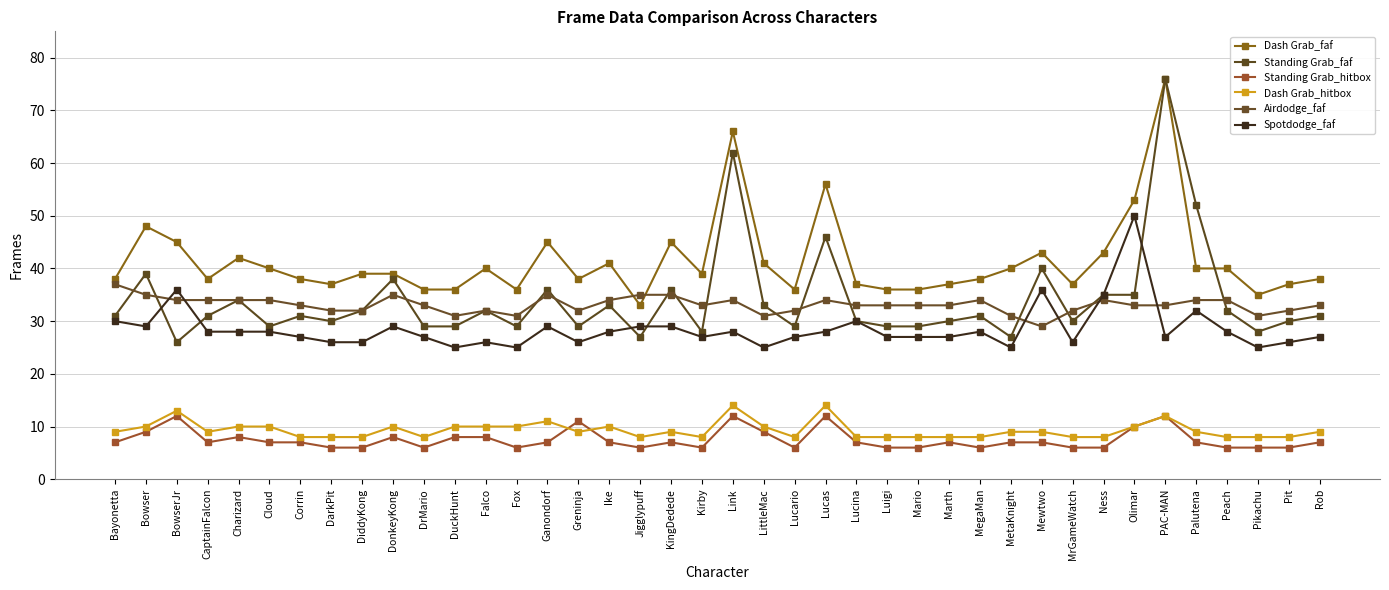

At which category does the chart reach its peak across all series?

PAC-MAN